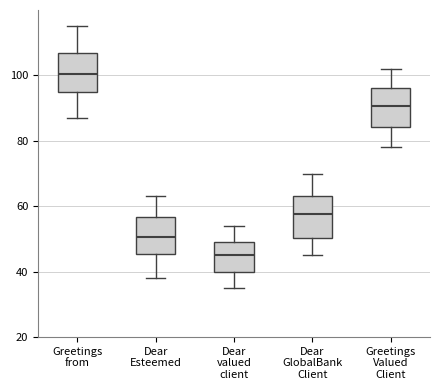

Where is the upper edge of the box for Greetings Valued Client on the y-axis? The values are not printed on the chart, so give them approximately, as read against the axis.

96